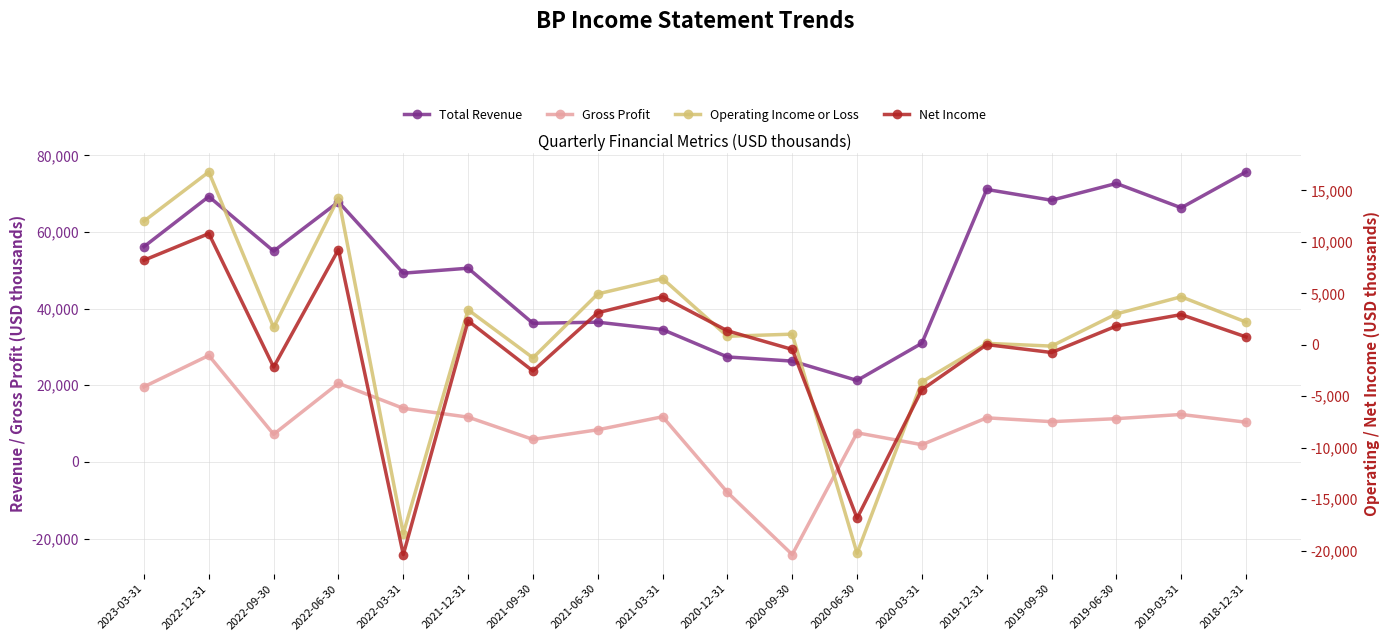

How many values in the Operating Income or Loss series exceed 2208000?

8